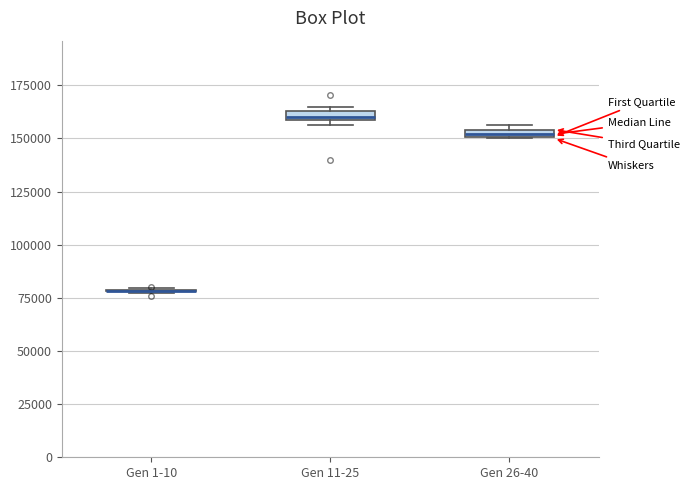

Where is the lower edge of the box for Gen 26-40 on the y-axis? The values are not printed on the chart, so give them approximately, as read against the axis.

150000